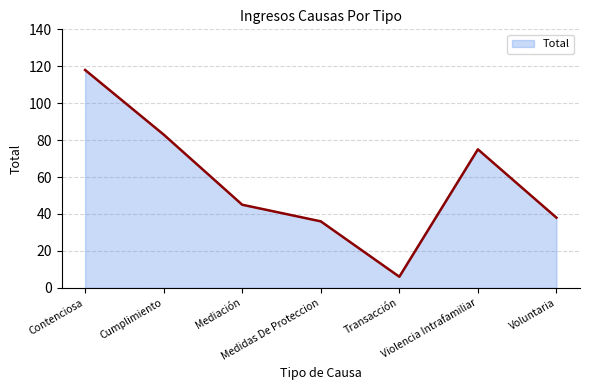

What is the average value?

57